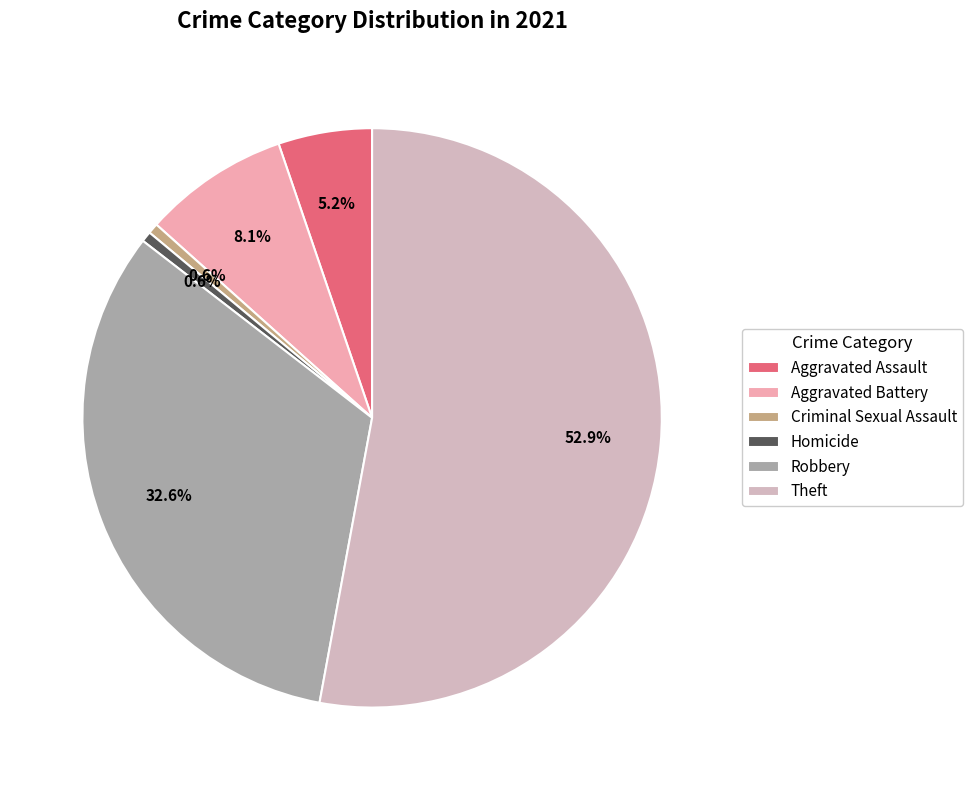

What is the largest slice in the pie chart?

Theft